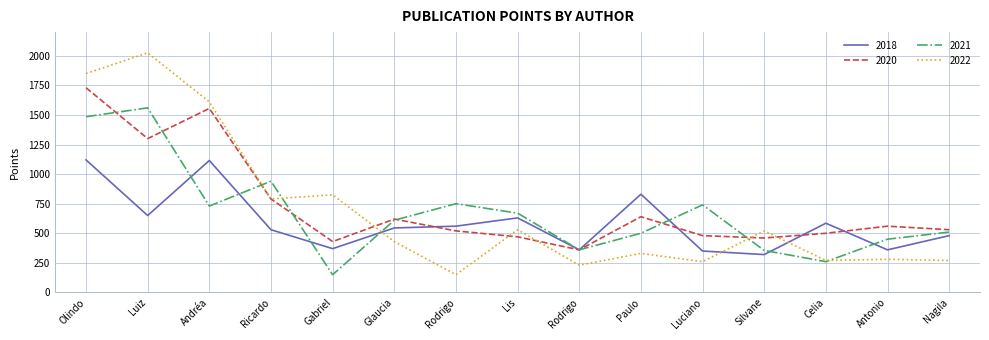

What is the average value of the 2020 series?

730